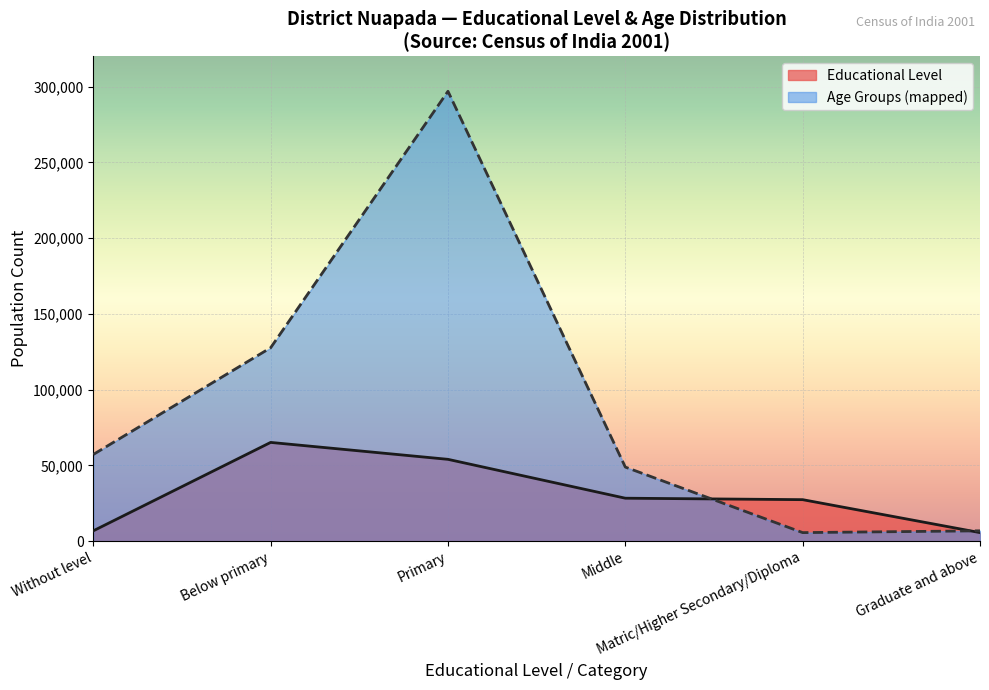

What is the sum of the Age Groups values at Primary and Without level?

354146